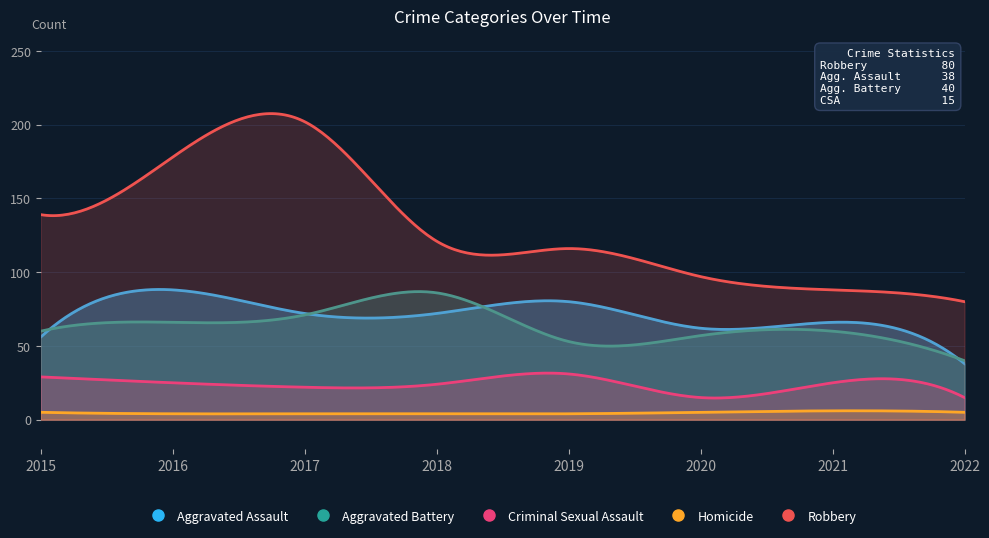

At how many categories does at least one series exceed 75?

300